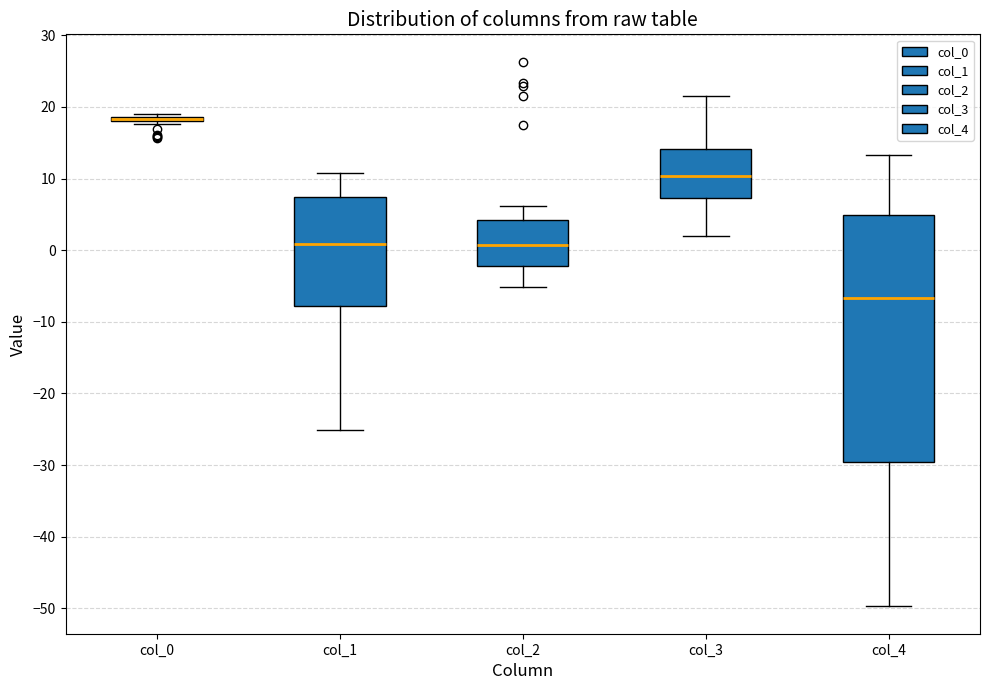

Where does the lower whisker of the box for col_4 end on the y-axis? The values are not printed on the chart, so give them approximately, as read against the axis.

-50